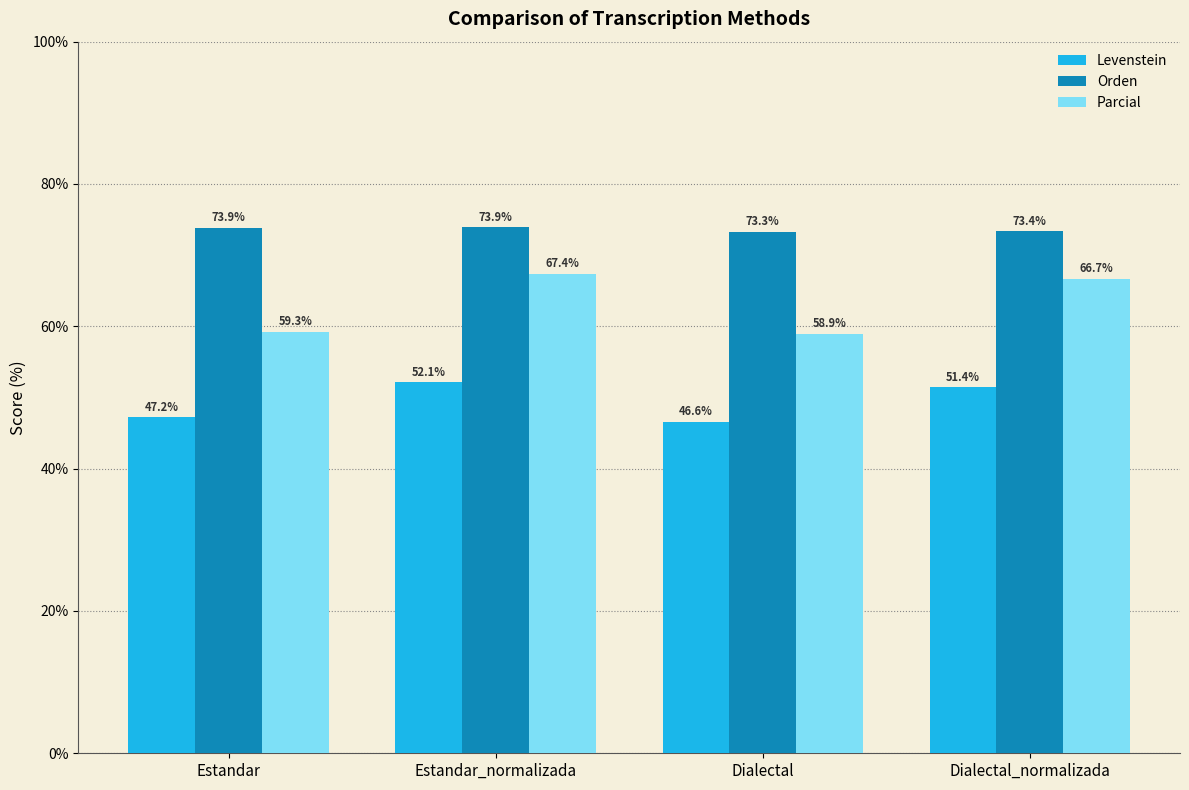

Where does the Parcial series first go above 66?

Estandar_normalizada